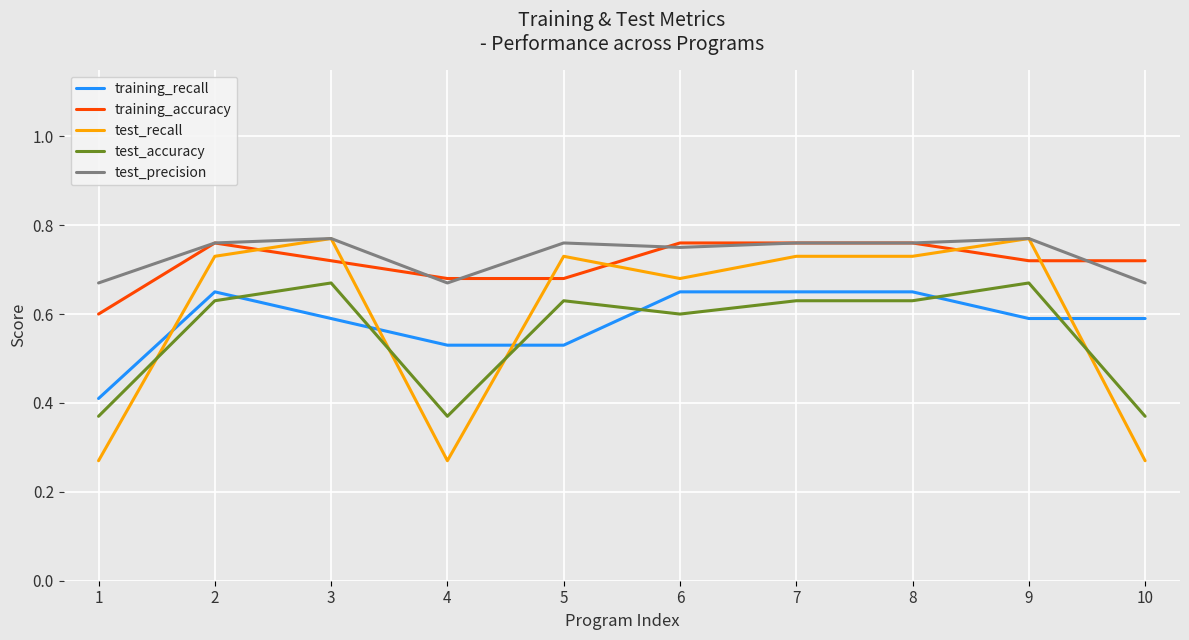

Which series has the largest range (max minus min)?

test_recall